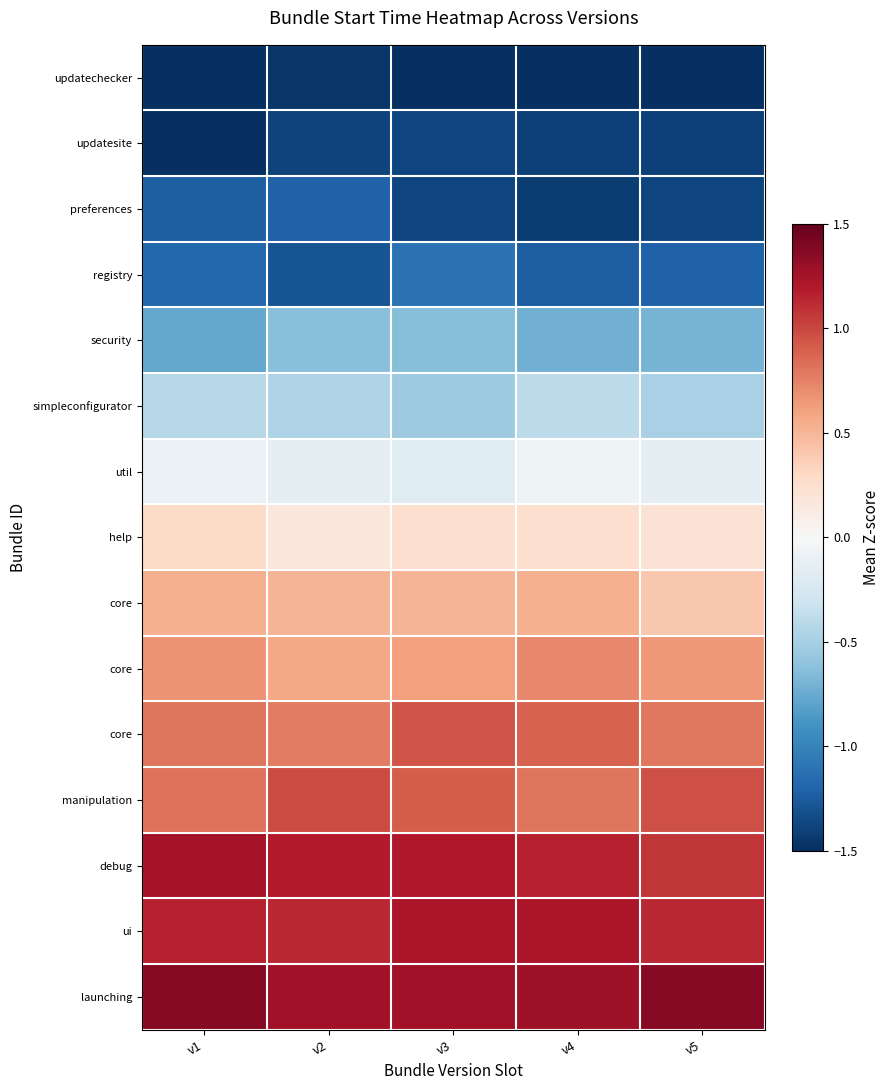

What is the total value across all series at v5?

-0.2